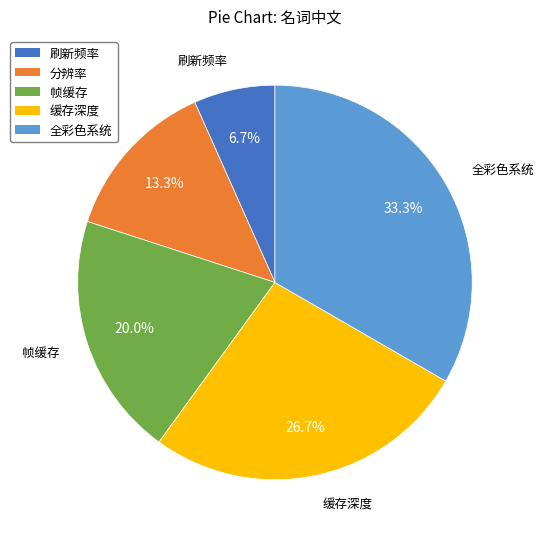

Approximately how many times larger is the value at 分辨率 compared to 缓存深度?

0.5